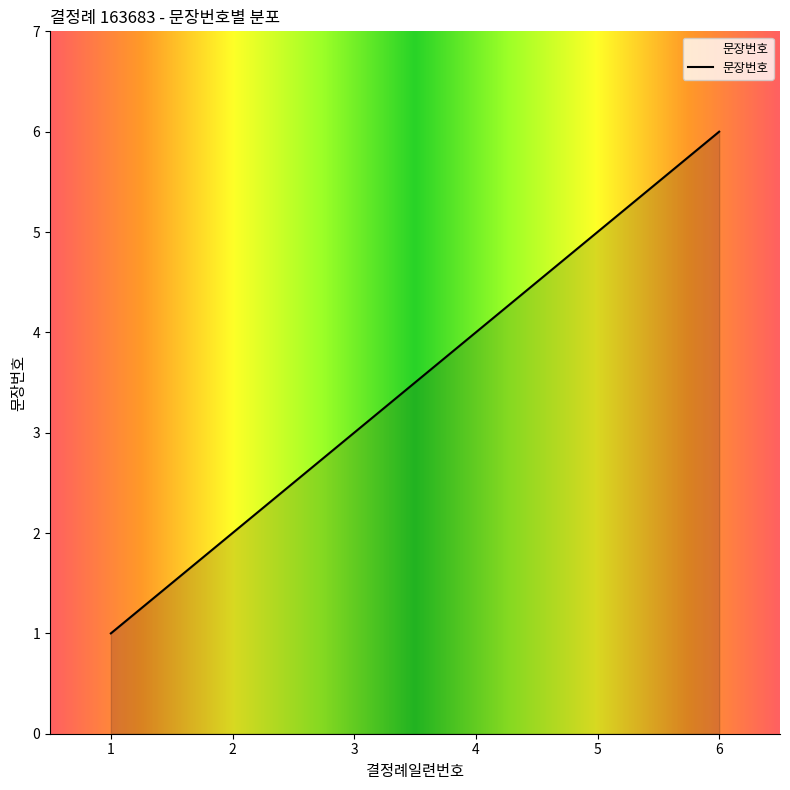

List the labels in order of value, smallest first.

1, 2, 3, 4, 5, 6